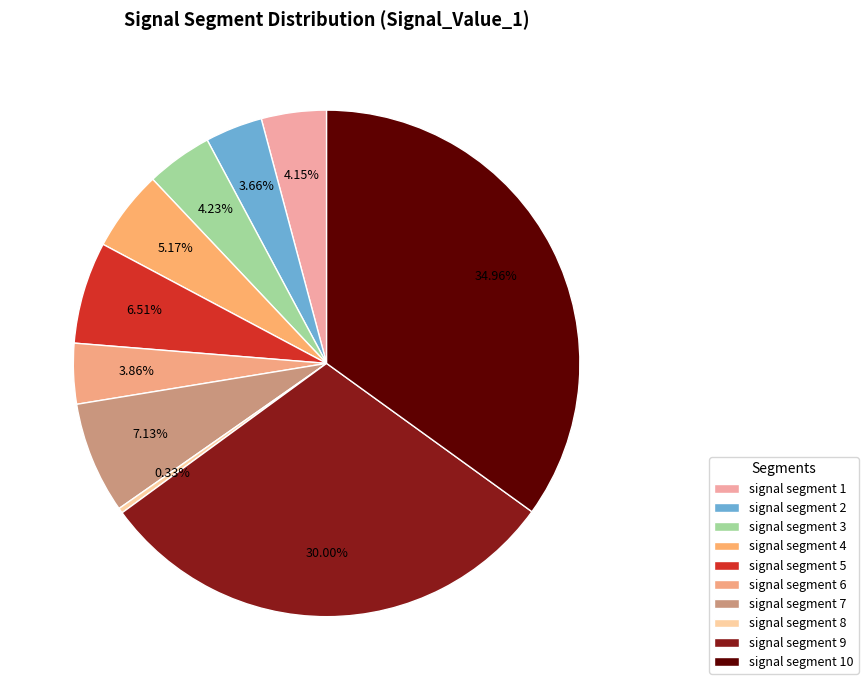

To the nearest percent, what portion does signal segment 5 represent?

7%